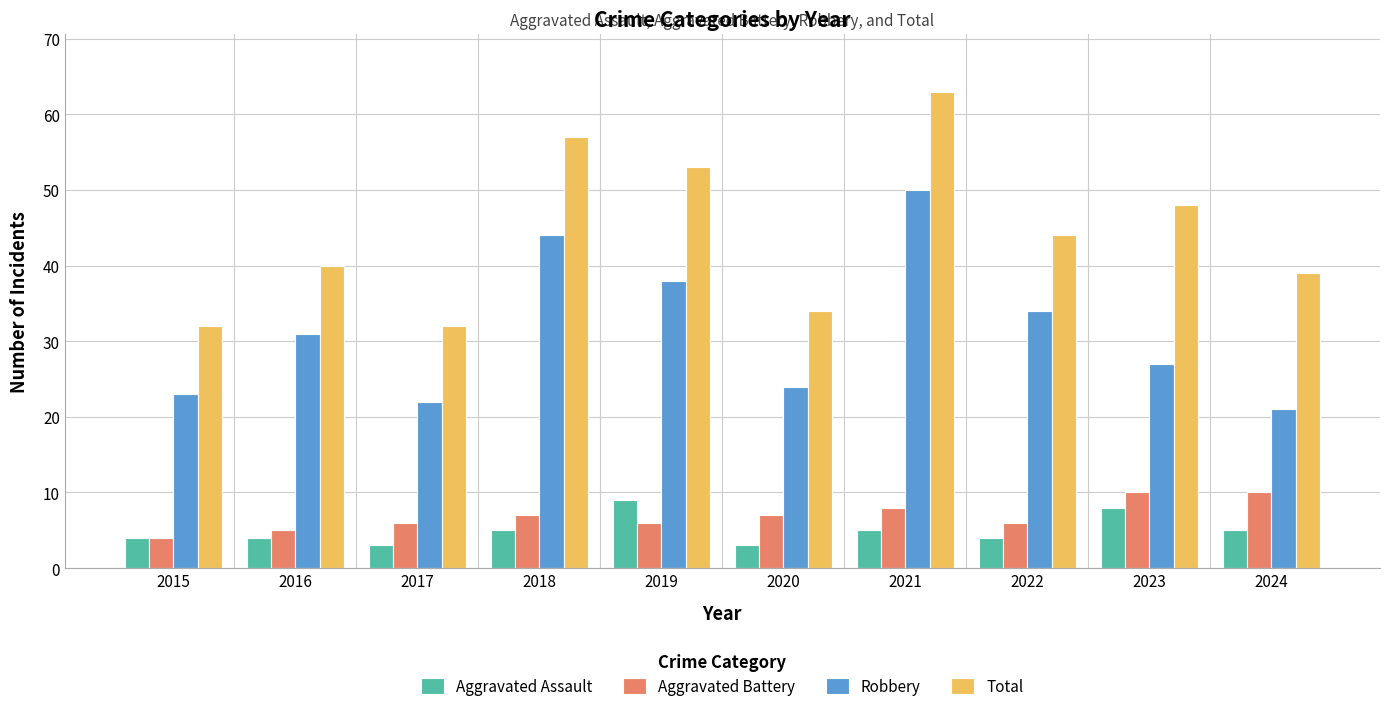

List the series in order of their peak value, lowest first.

Aggravated Assault, Aggravated Battery, Robbery, Total